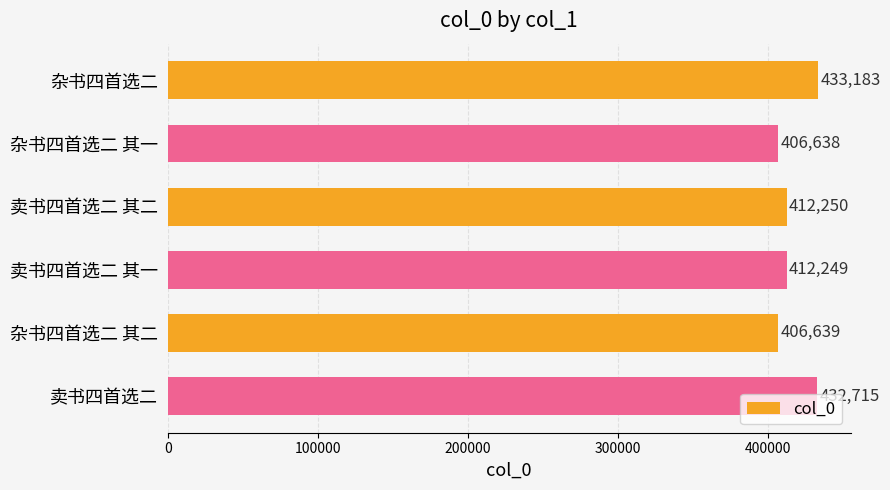

How many categories are shown in the chart?

6